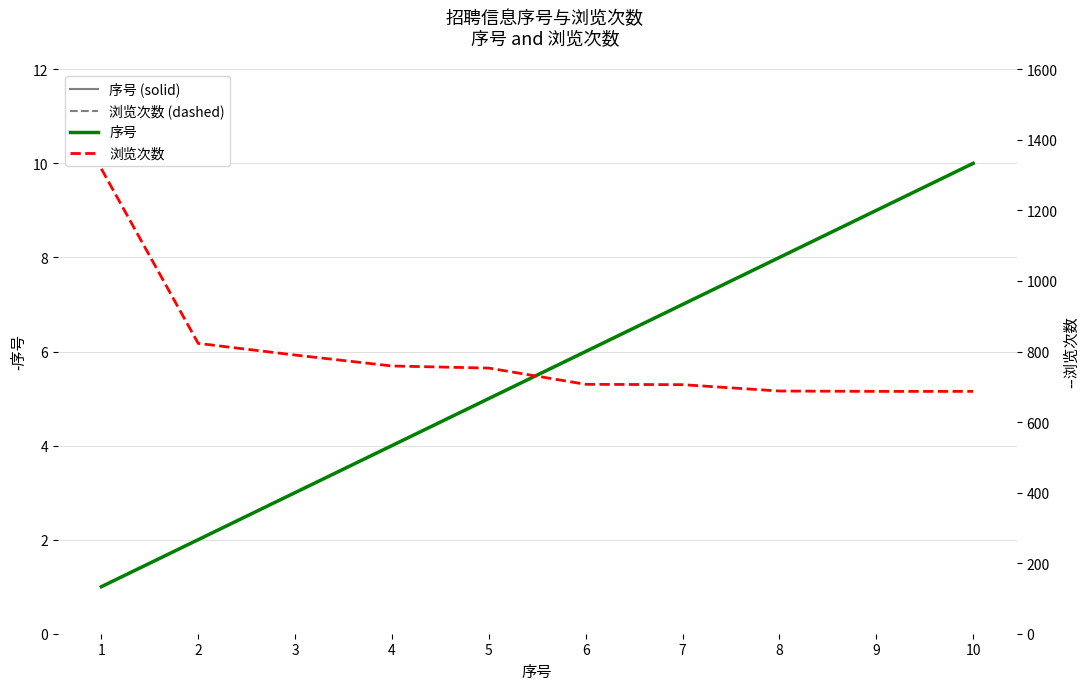

What is the difference between the maximum and minimum values in the 浏览次数 series?

631